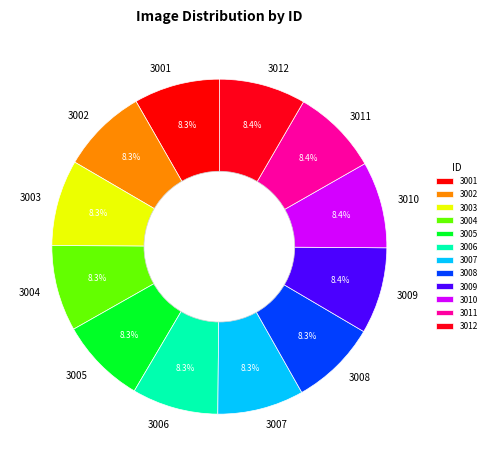

True or false: 3004 accounts for 8% of the total.

True